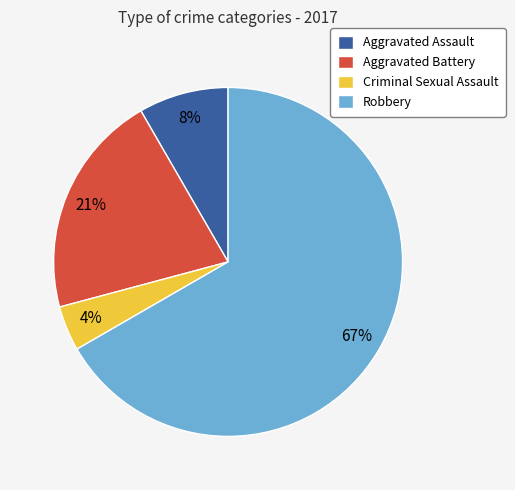

Which slice is the smallest?

Criminal Sexual Assault